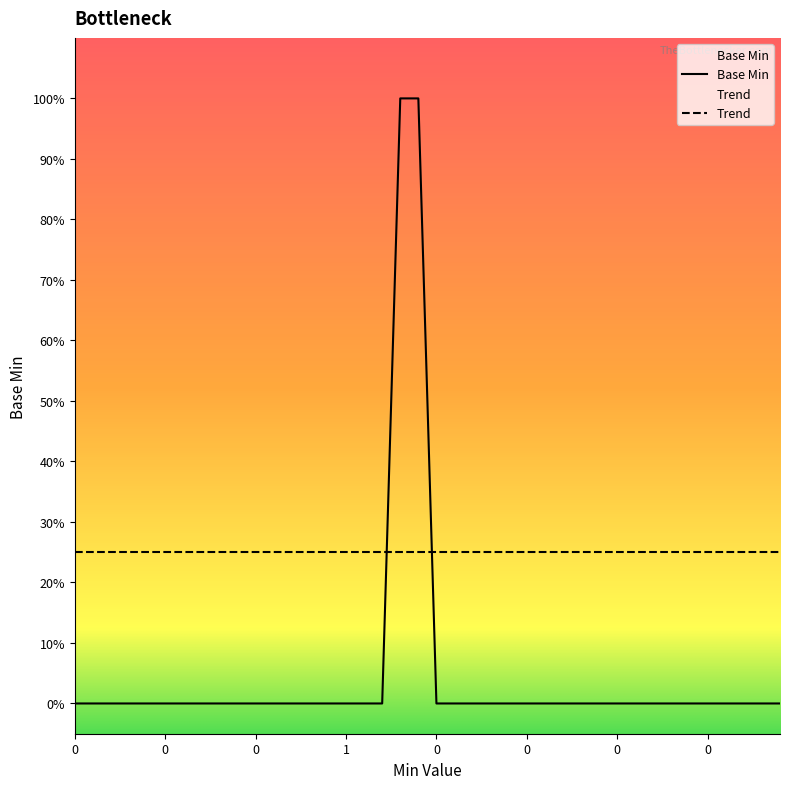

Reading left to right, list all the values displayed in this chart.

0	0	0	0	0	0	0	0	0	0	0	0	0	0	0	0	0	0	1	1	0	0	0	0	0	0	0	0	0	0	0	0	0	0	0	0	0	0	0	0